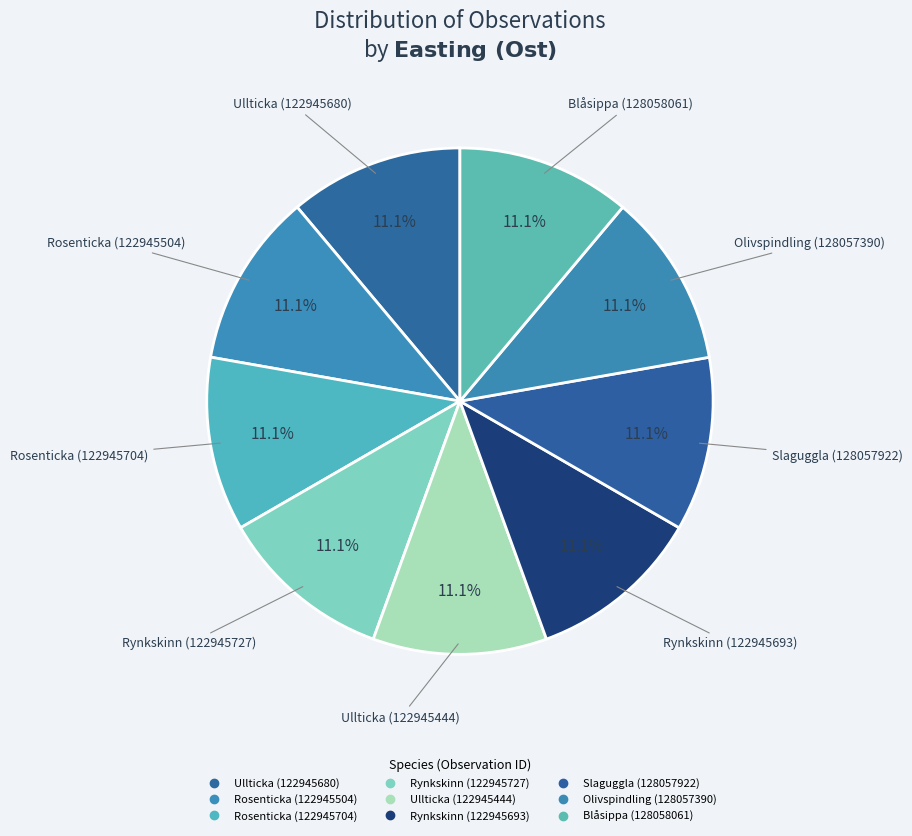

Do Ullticka (122945680) and Rynkskinn (122945693) together represent more than half of the pie?

No